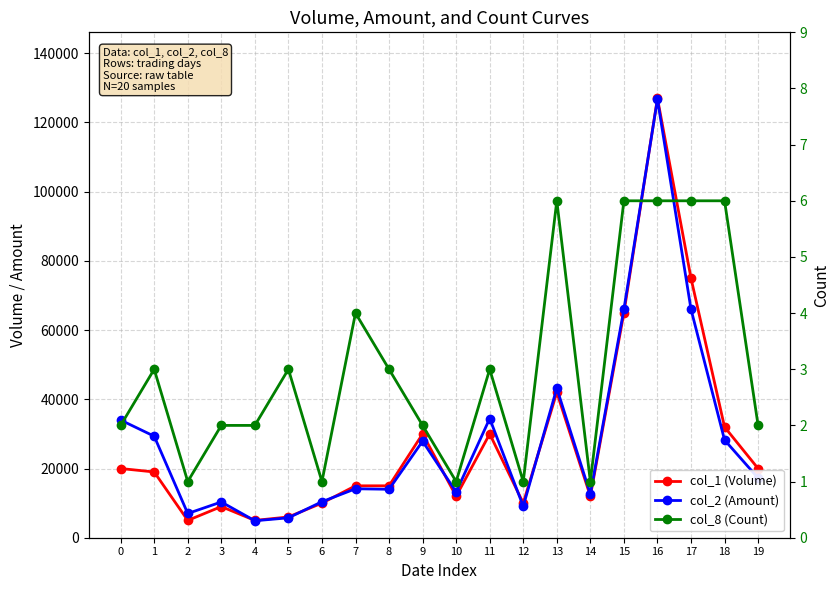

How many lines are shown in the chart?

3